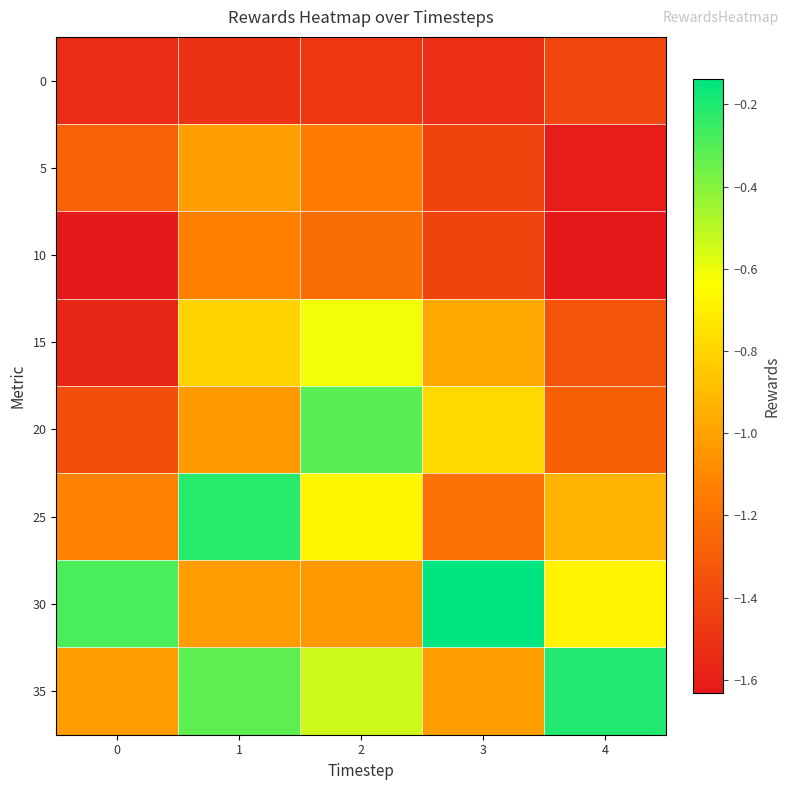

At which category does the chart reach its minimum across all series?

4